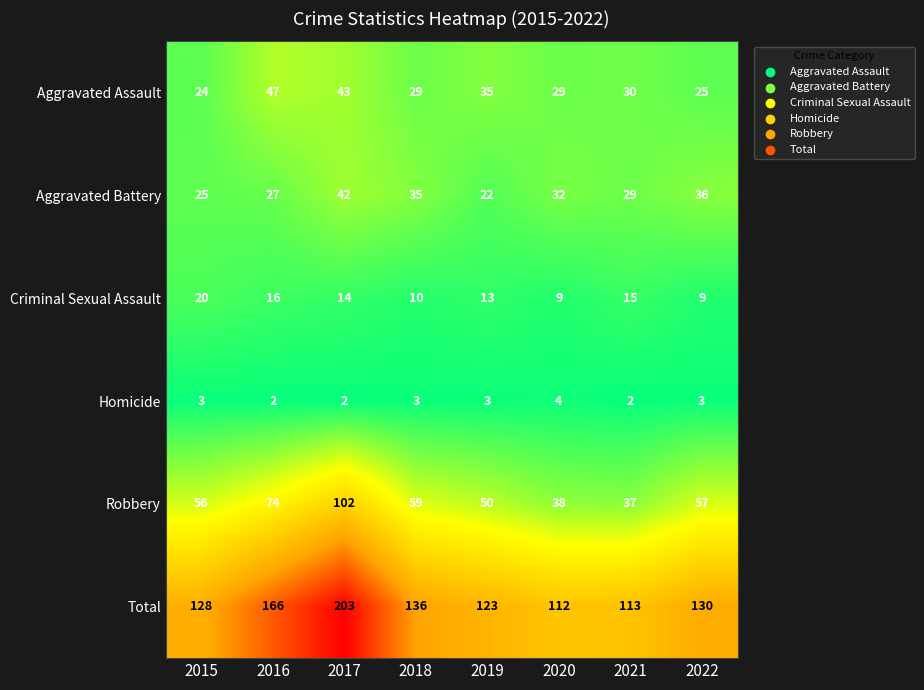

At which label does Aggravated Assault first exceed 30?

2016